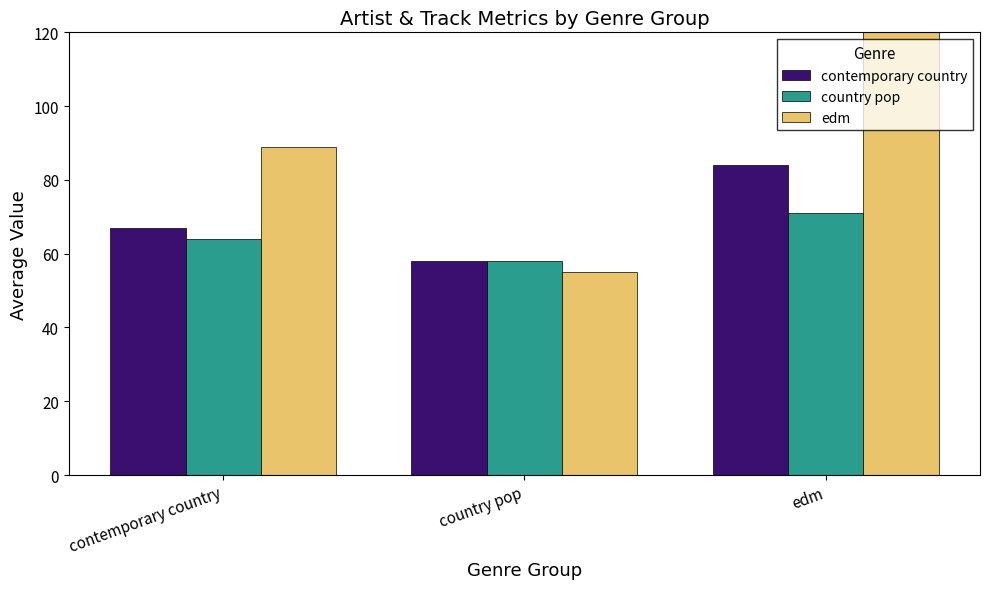

List the labels in order of country pop value, smallest first.

country pop, contemporary country, edm